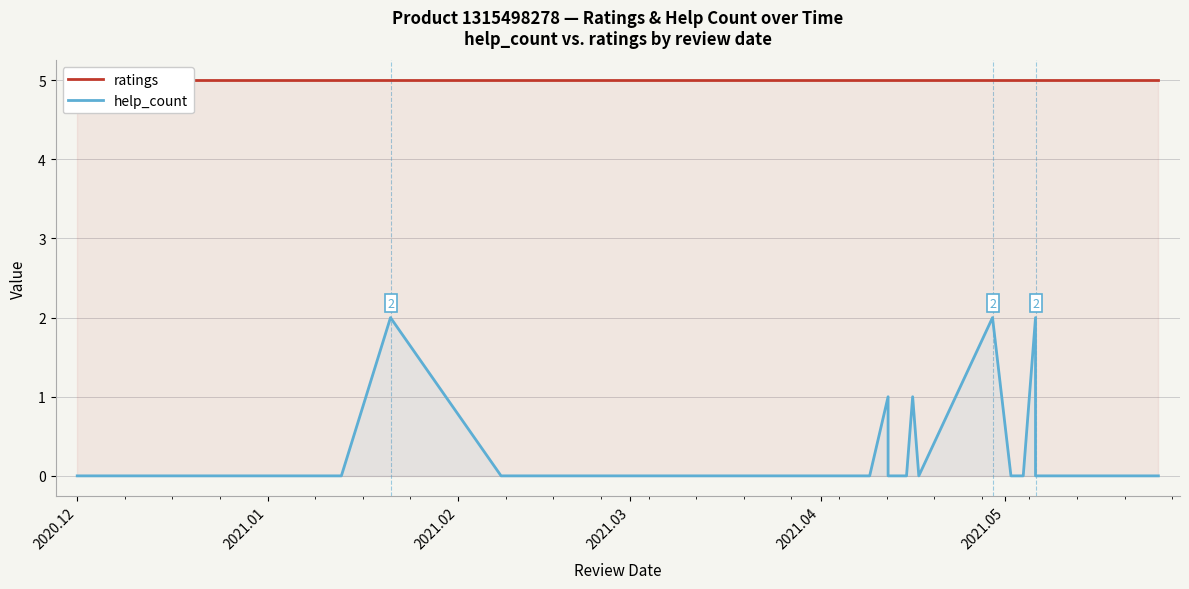

At which category is the sum across all series the highest?

2021.02